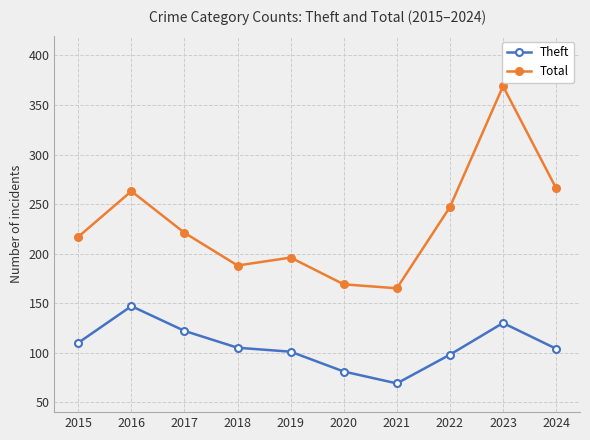

List the series in order of their peak value, lowest first.

Theft, Total